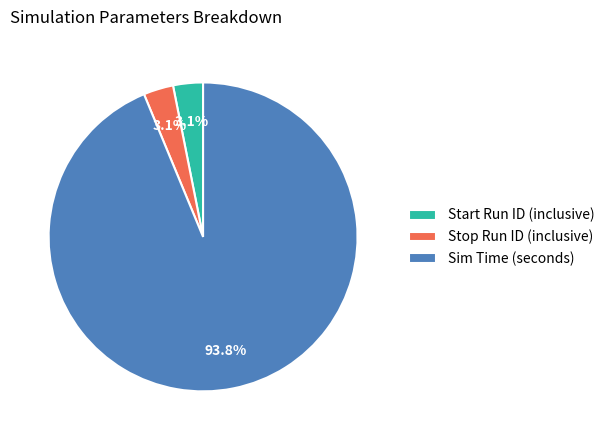

Which category has the biggest portion of the pie?

Sim Time (seconds)